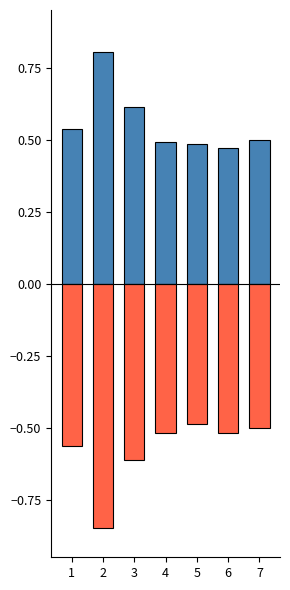

How many bars are there in total?

14